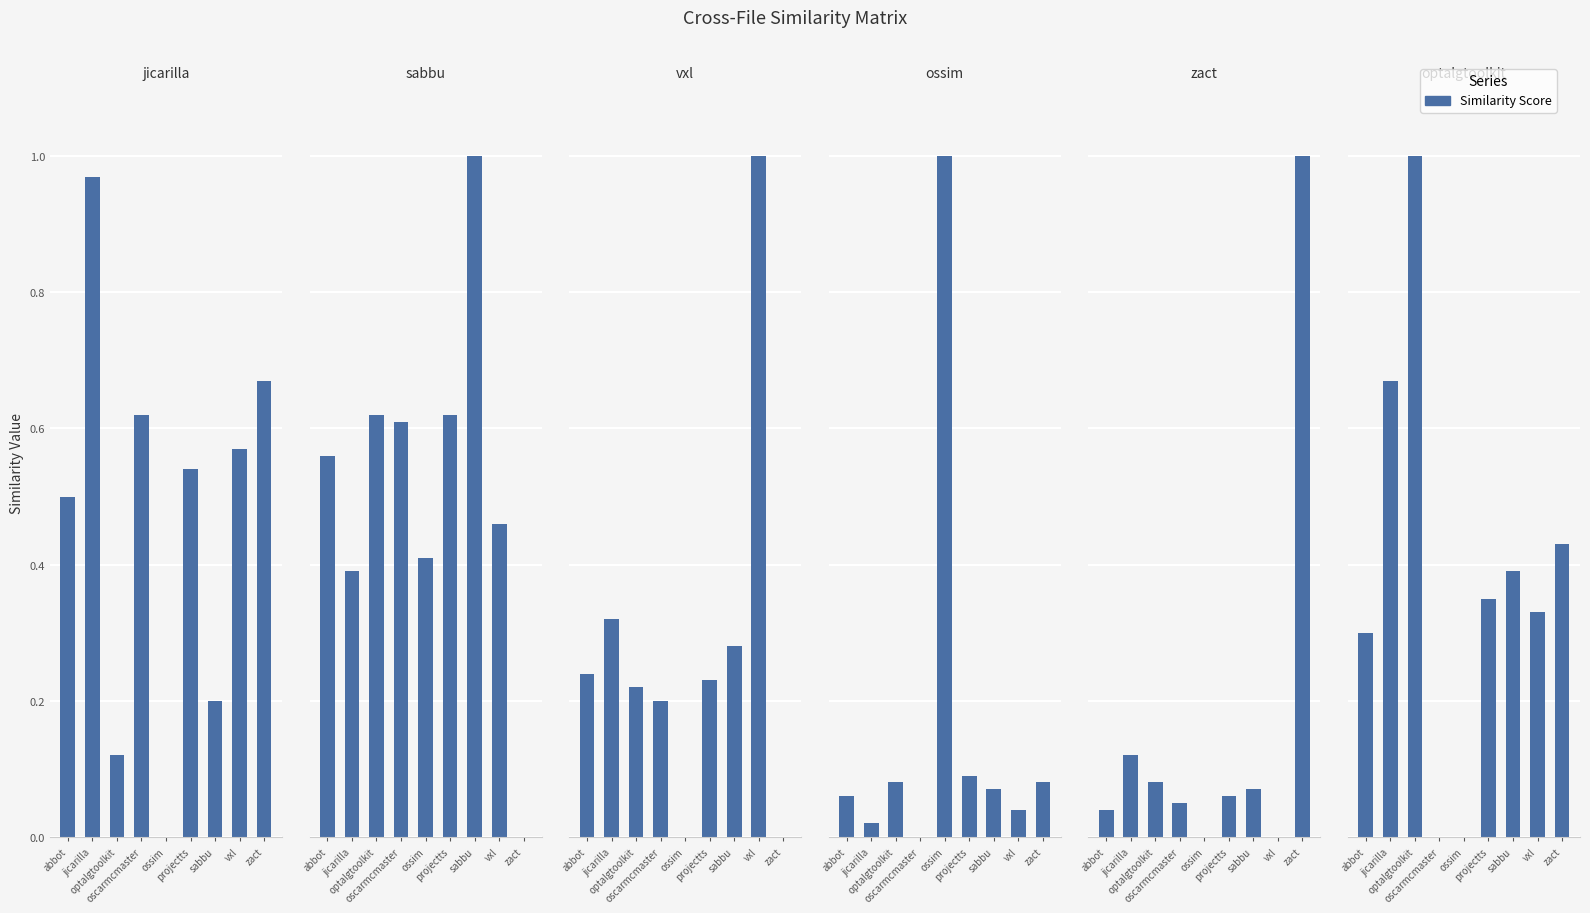

Reading left to right, extract all data points from this chart.

jicarilla.csv: abbot=0.5	jicarilla=1.0	optalgtoolkit=0.1	oscarmcmaster=0.6	ossim=0.0	projectts=0.5	sabbu=0.2	vxl=0.6	zact=0.7
sabbu.csv: abbot=0.6	jicarilla=0.4	optalgtoolkit=0.6	oscarmcmaster=0.6	ossim=0.4	projectts=0.6	sabbu=1.0	vxl=0.5	zact=0.0
vxl.csv: abbot=0.2	jicarilla=0.3	optalgtoolkit=0.2	oscarmcmaster=0.2	ossim=0.0	projectts=0.2	sabbu=0.3	vxl=1.0	zact=0.0
ossim.csv: abbot=0.1	jicarilla=0.0	optalgtoolkit=0.1	oscarmcmaster=0.0	ossim=1.0	projectts=0.1	sabbu=0.1	vxl=0.0	zact=0.1
zact.csv: abbot=0.0	jicarilla=0.1	optalgtoolkit=0.1	oscarmcmaster=0.1	ossim=0.0	projectts=0.1	sabbu=0.1	vxl=0.0	zact=1.0
optalgtoolkit.csv: abbot=0.3	jicarilla=0.7	optalgtoolkit=1.0	oscarmcmaster=0.0	ossim=0.0	projectts=0.3	sabbu=0.4	vxl=0.3	zact=0.4